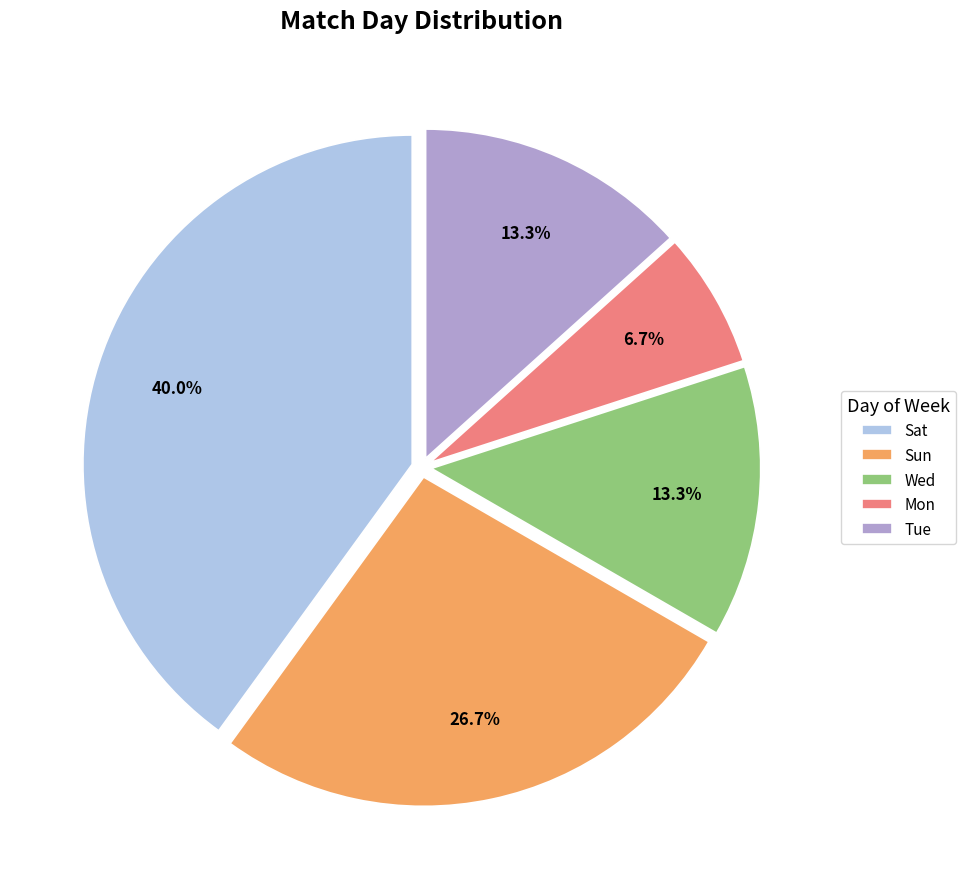

Is the sum of Sat and Sun greater than half?

Yes